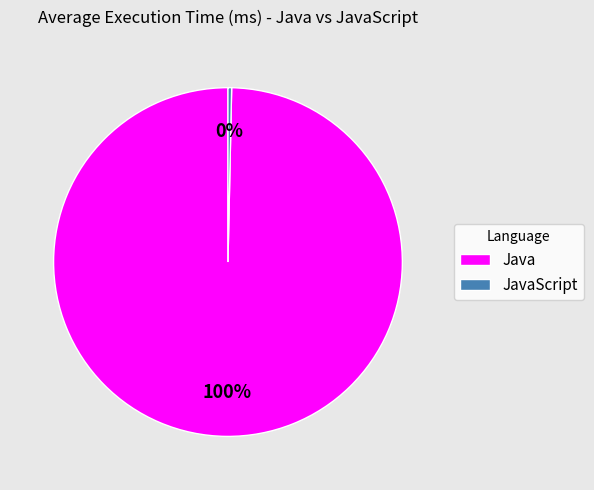

What is the smallest slice in the pie chart?

JavaScript